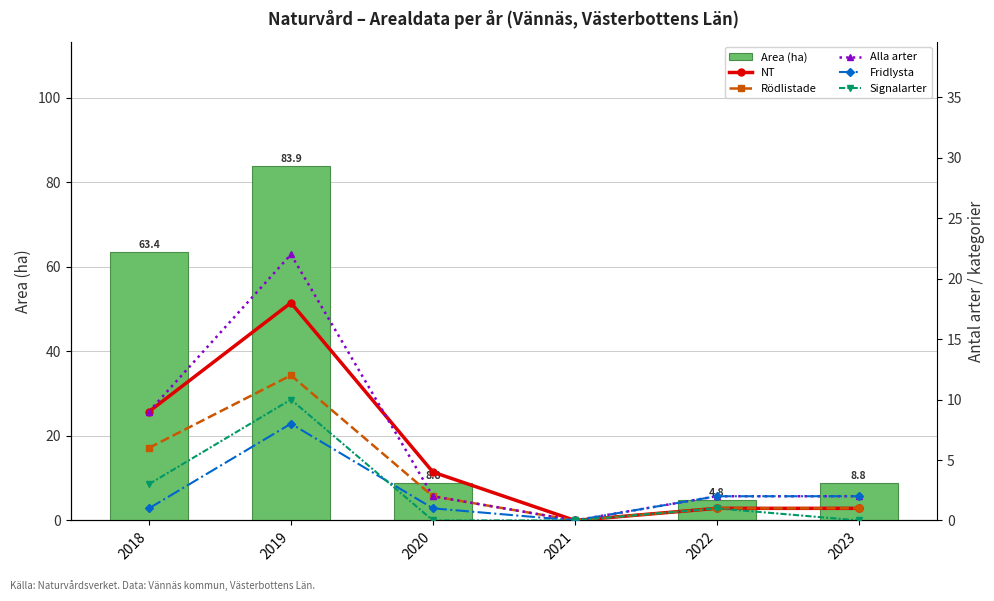

Which has a higher value, 2021 or 2022?

2022